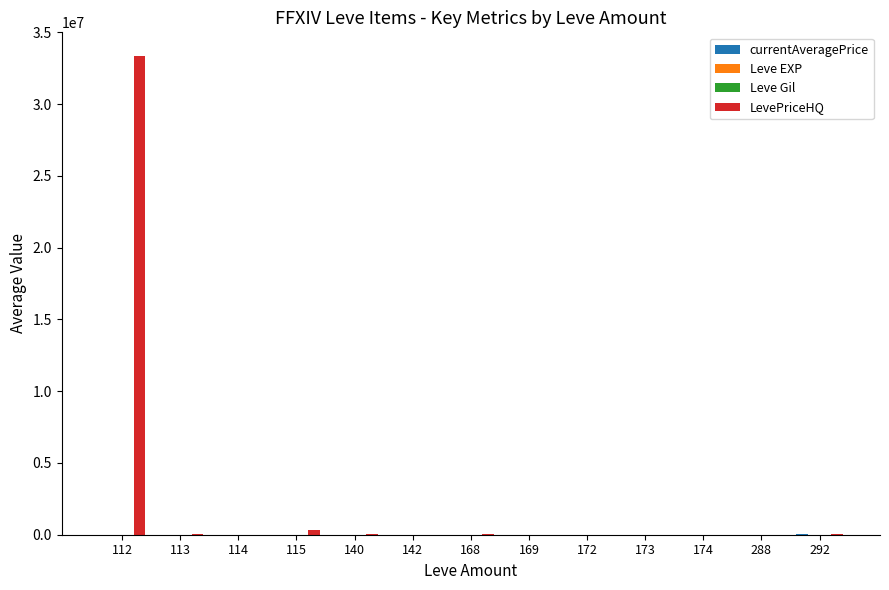

Between 112 and 169, which series saw the biggest shift?

LevePriceHQ